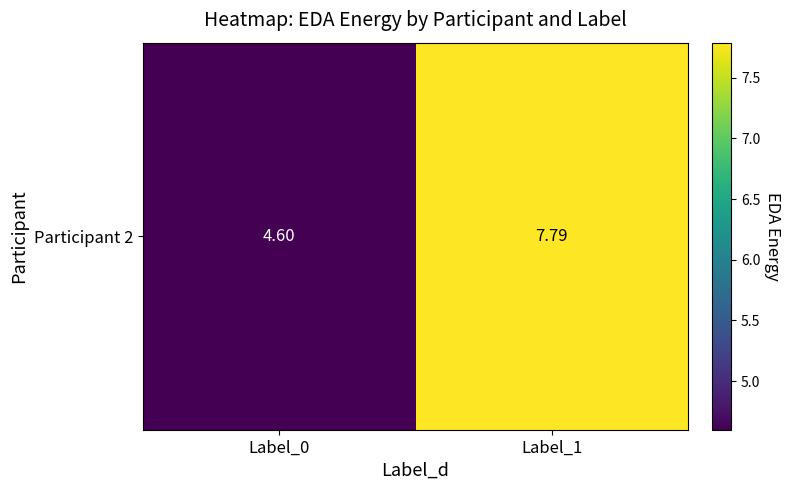

At which category does the chart reach its minimum across all series?

Label_0